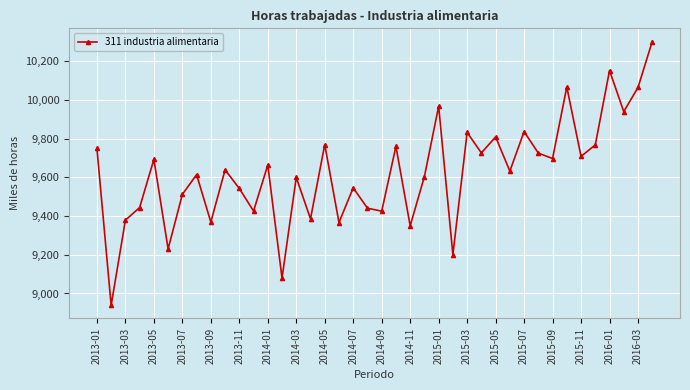

Does the chart display data point markers on the line(s)?

Yes